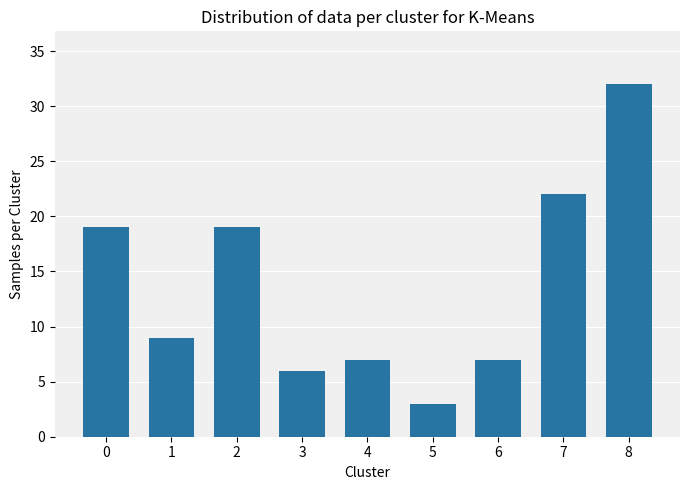

Which category has the lowest value across all series?

5